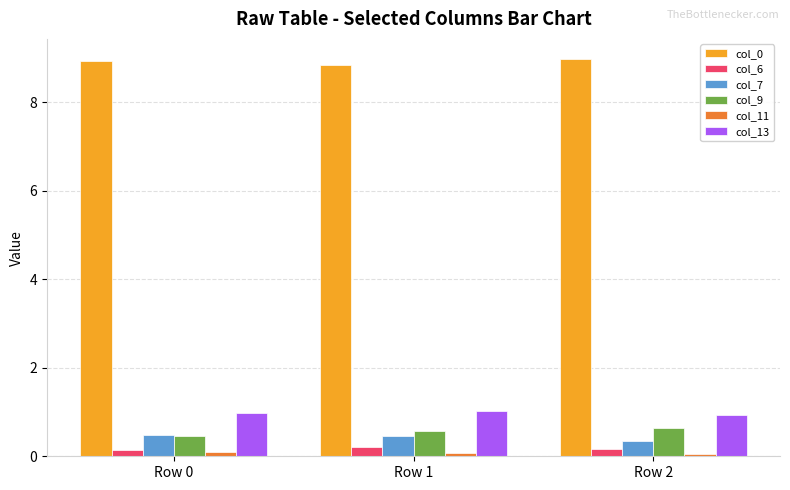

Are the bars horizontal?

No